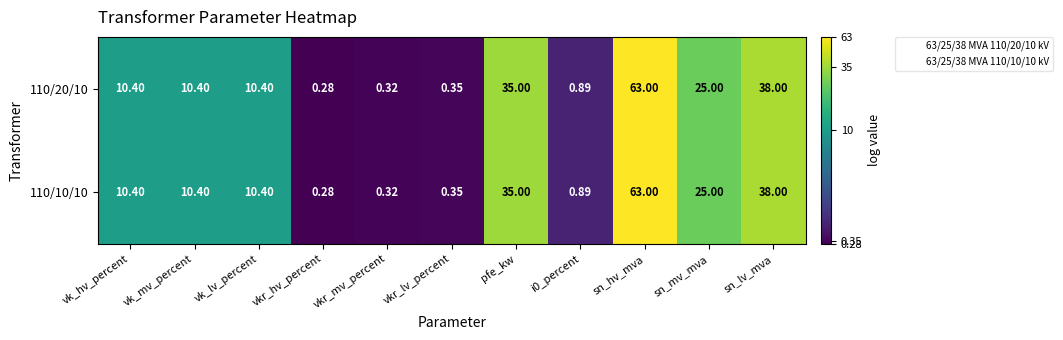

Is the value of 110/10/10 at sn_lv_mva greater than the value of 110/20/10 at vk_mv_percent?

Yes